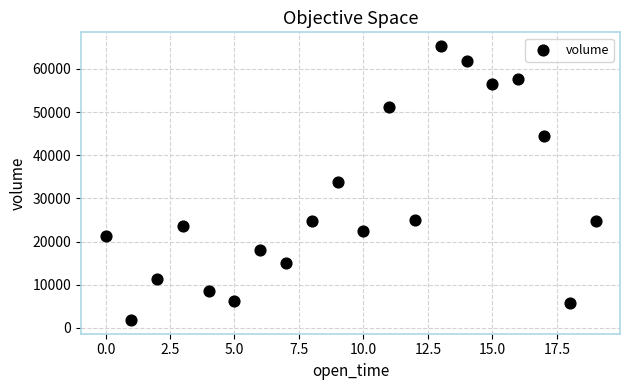

What is the range of Y values (max minus min)?

63530.3